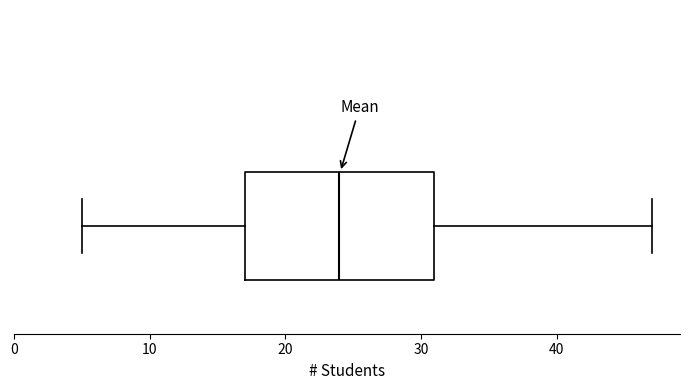

Read this box plot against the x-axis: the position of the median line, the range covered by the box, and the ends of both whiskers. The values are not printed on the chart, so give them approximately, as read against the axis.

median 24, box 17 to 31, whiskers 5 to 47